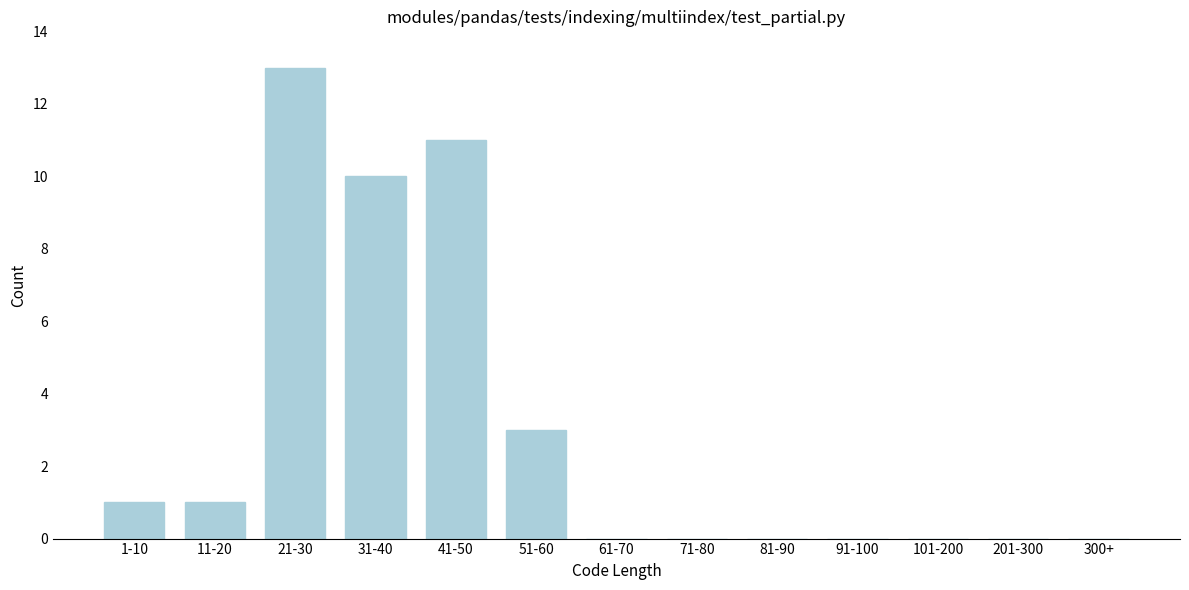

Reading left to right, extract all data points from this chart.

1-10=1	11-20=1	21-30=13	31-40=10	41-50=11	51-60=3	61-70=0	71-80=0	81-90=0	91-100=0	101-200=0	201-300=0	300+=0